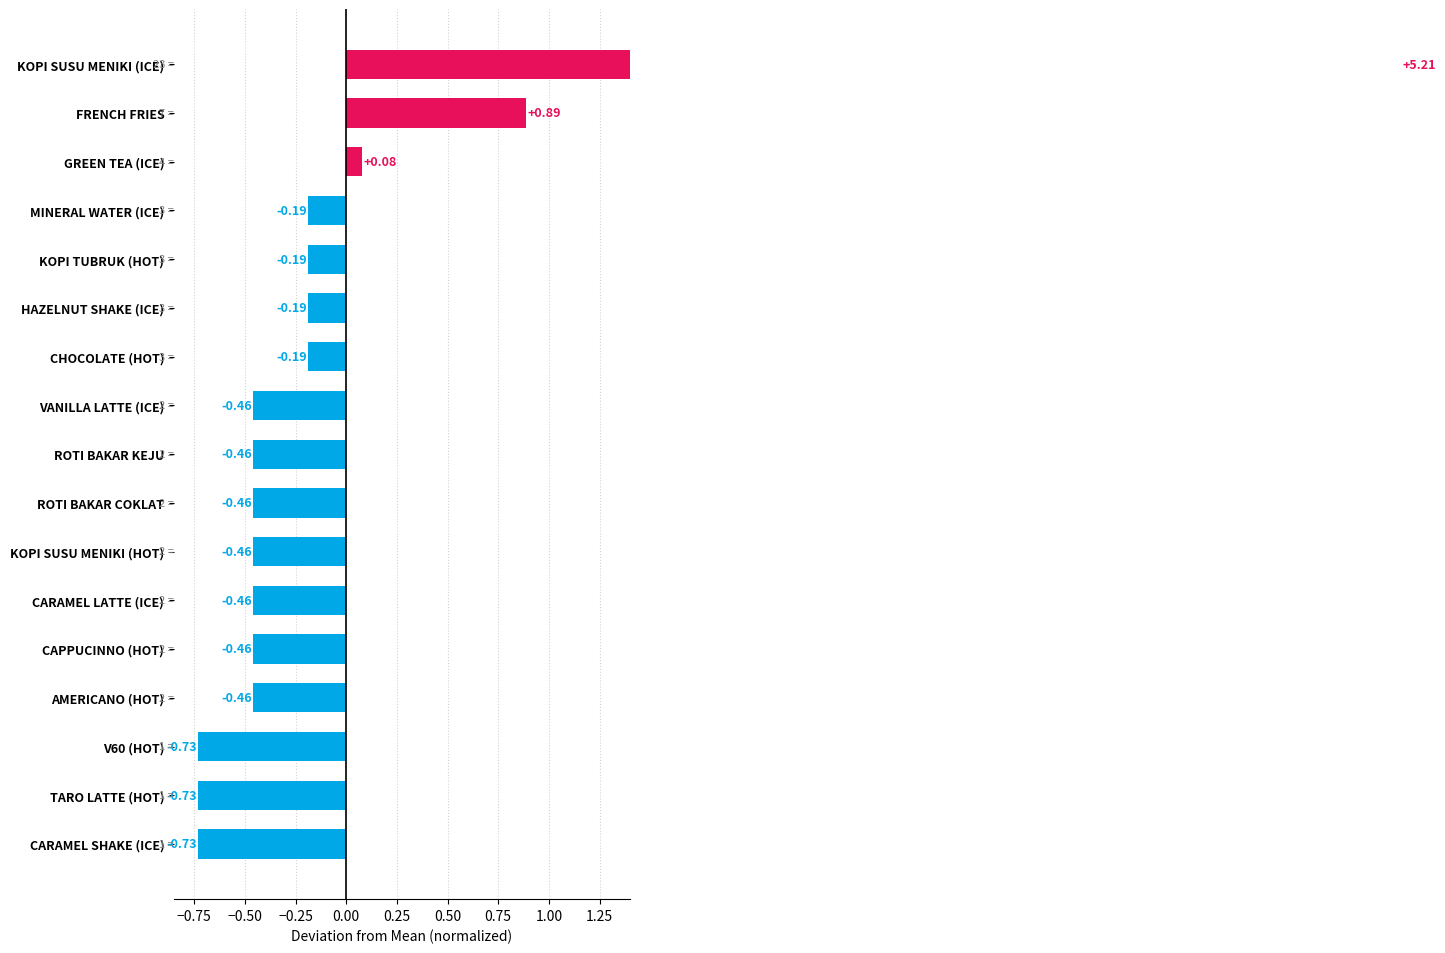

How many data points are less than 0?

14